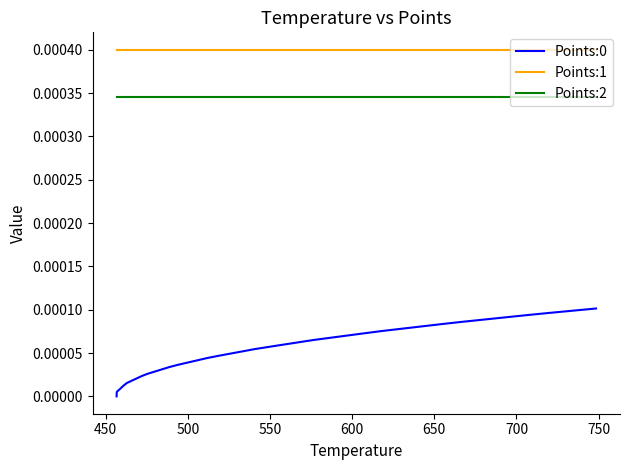

Count the number of data series in this chart.

3